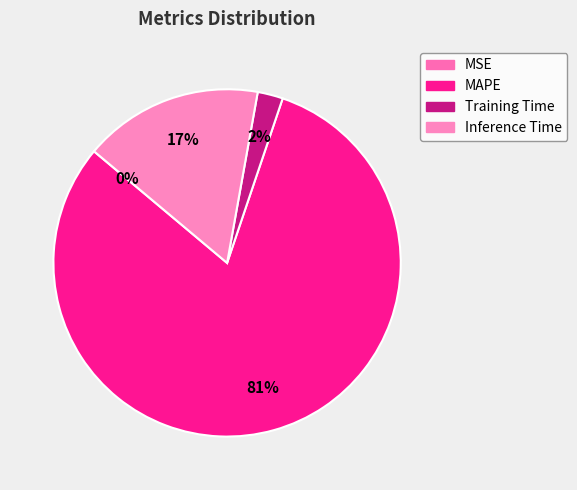

What portion of the pie excludes Training Time?

97.6%